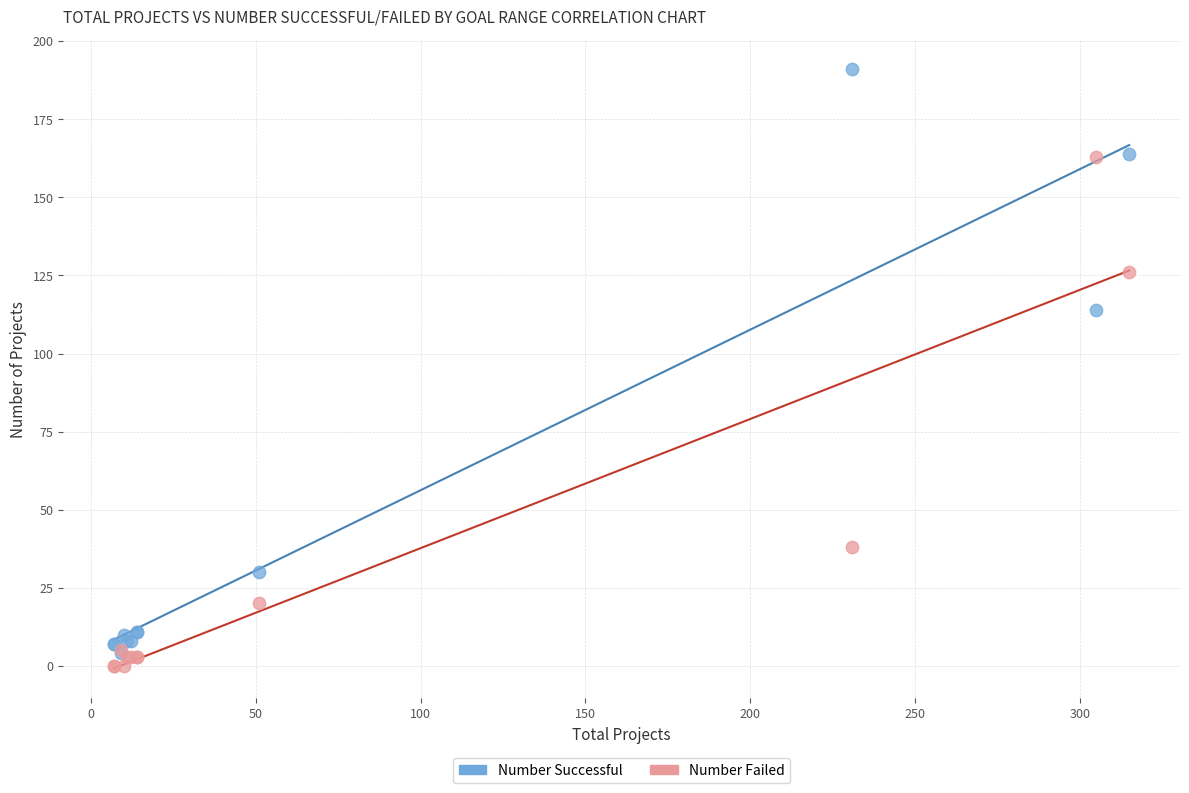

In the Number Failed series, what Y value is closest to 81?

38